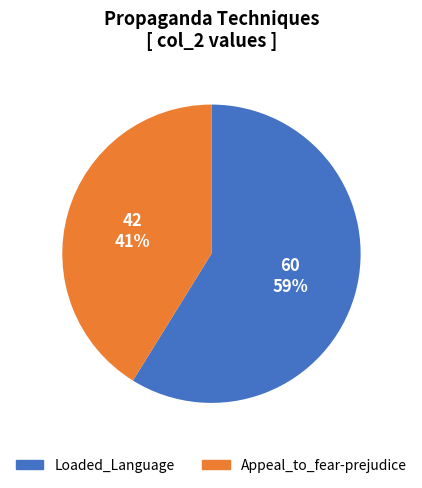

Which slice is the largest?

Loaded_Language